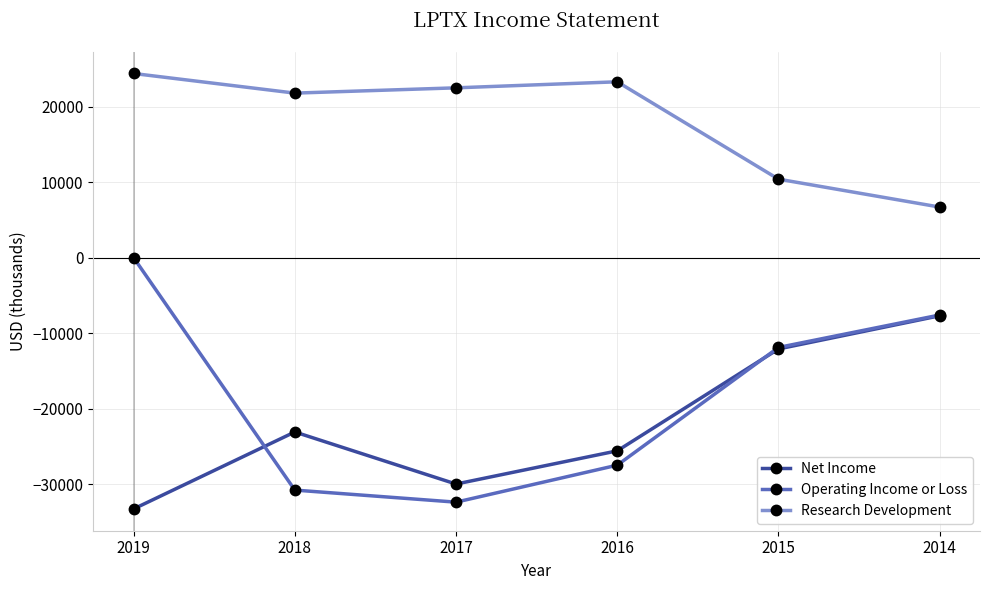

Reading left to right, extract all data points from this chart.

Net Income: -33300	-23100	-30000	-25600	-12100	-7700
Operating Income or Loss: 0	-30800	-32400	-27500	-11900	-7600
Research Development: 24400	21800	22500	23300	10400	6700